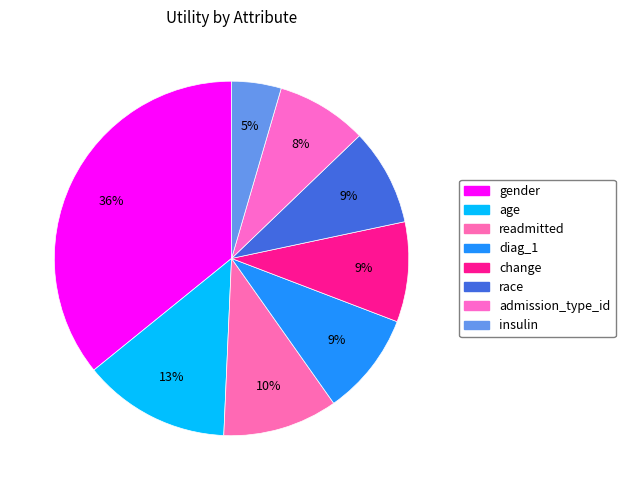

To the nearest percent, what is the difference between the largest and smallest slice percentages?

31%